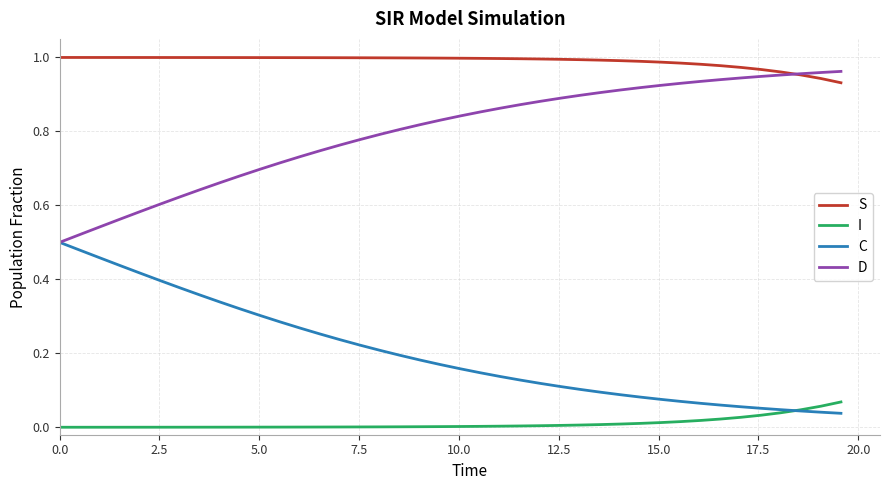

Which series has the largest total across all categories?

S